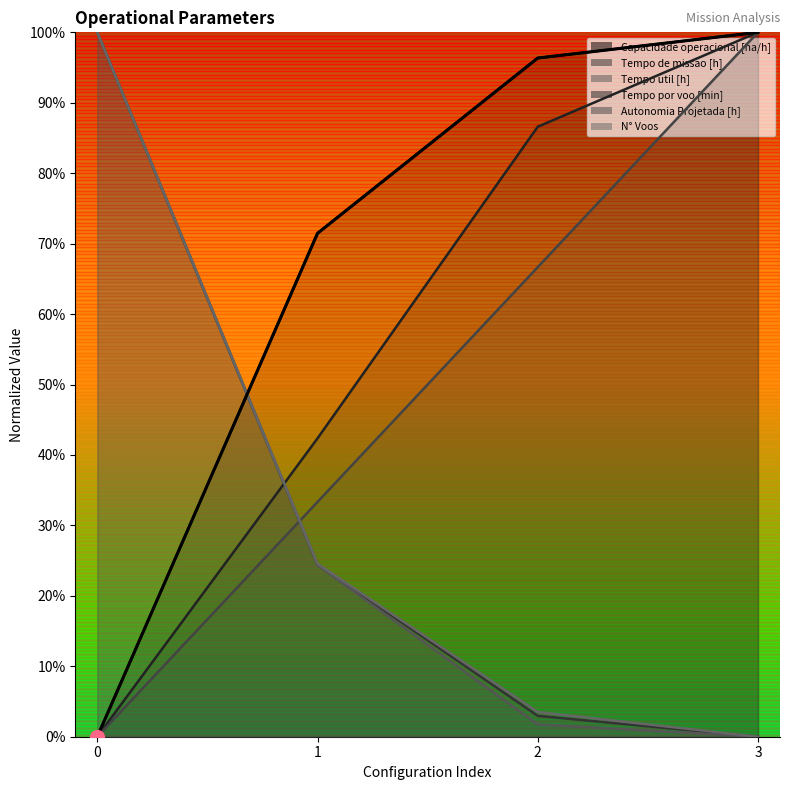

How many intersections are there between Capacidade operacional [ha/h] and N° Voos?

1